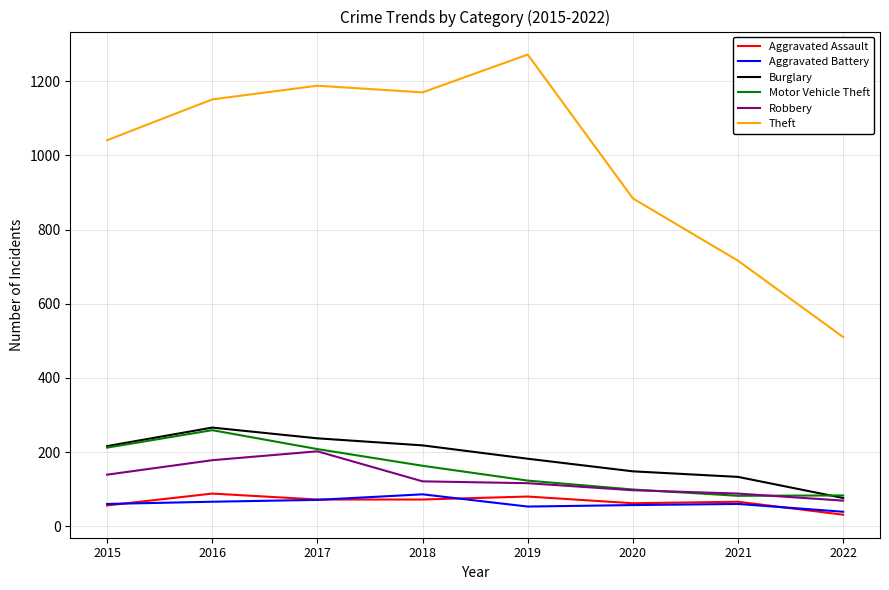

At which category does the chart reach its minimum across all series?

2022